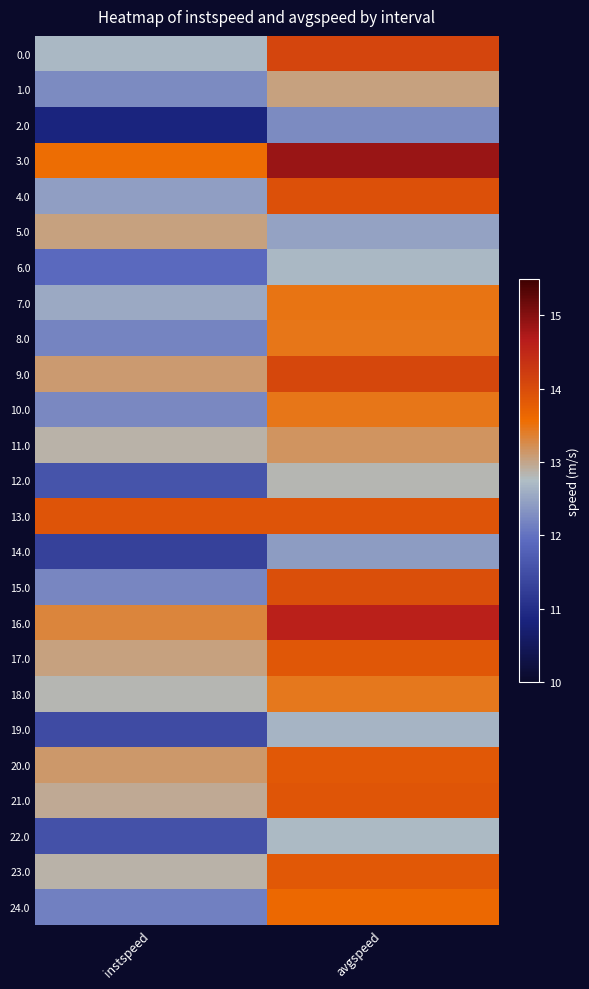

What is the difference between the highest and lowest values at instspeed?

3.0